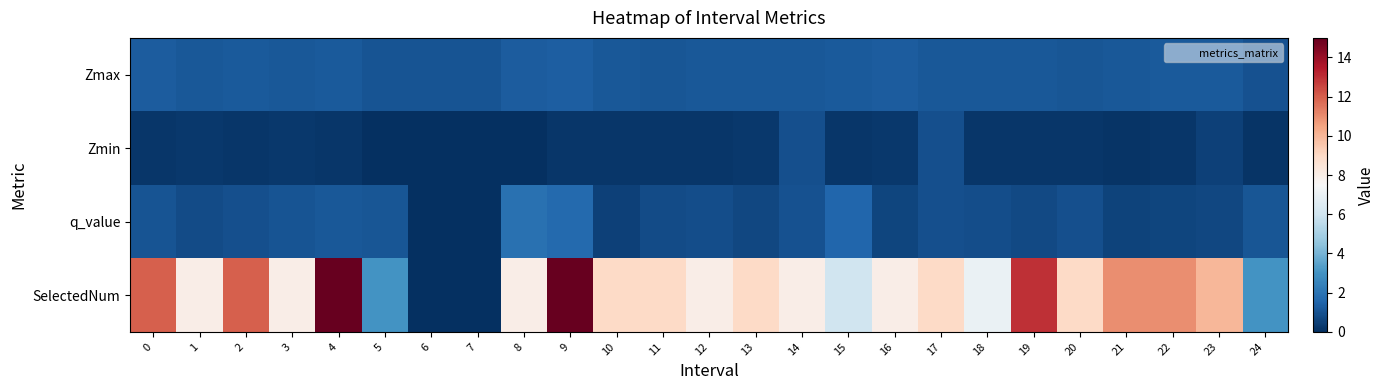

At 20, list the series in order from smallest to largest.

Zmin, q_value, Zmax, SelectedNum